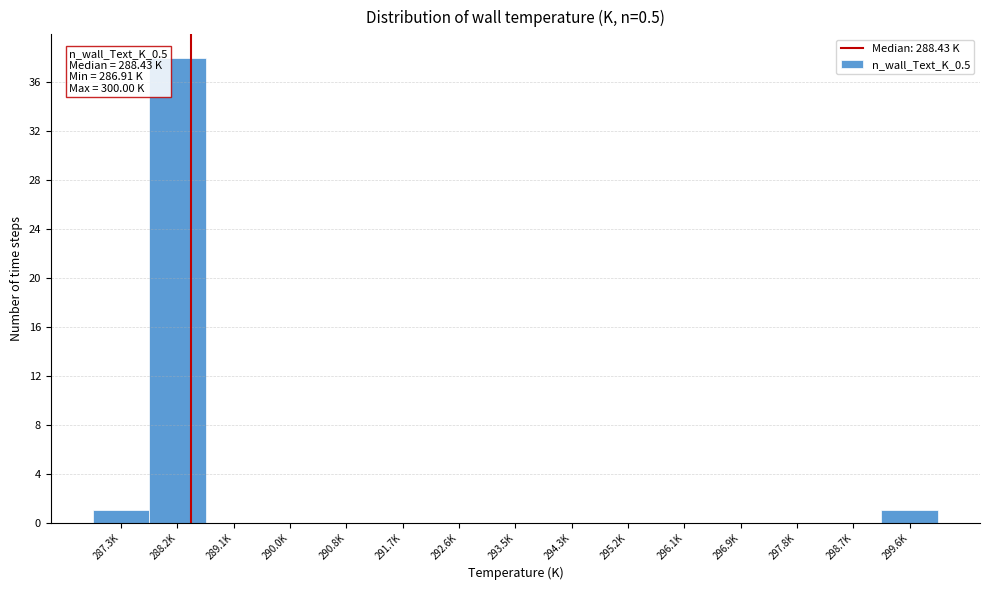

Reading left to right, transcribe all the data shown in this chart.

287.3K=1	288.2K=38	289.1K=0	290.0K=0	290.8K=0	291.7K=0	292.6K=0	293.5K=0	294.3K=0	295.2K=0	296.1K=0	296.9K=0	297.8K=0	298.7K=0	299.6K=1